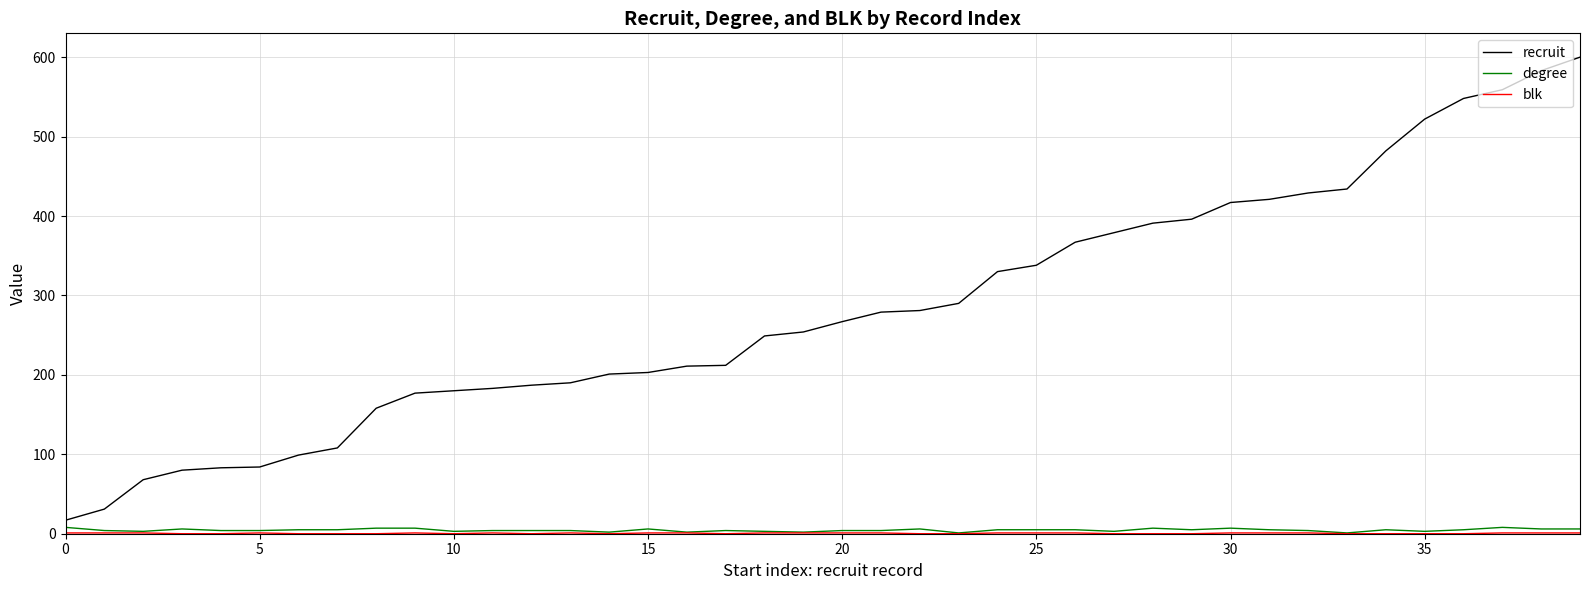

Which series has the largest range (max minus min)?

recruit